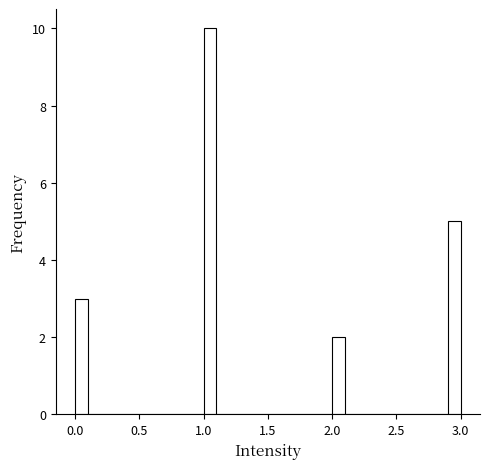

Read against the x-axis, roughly where is the centre of the tallest bar?

1.05